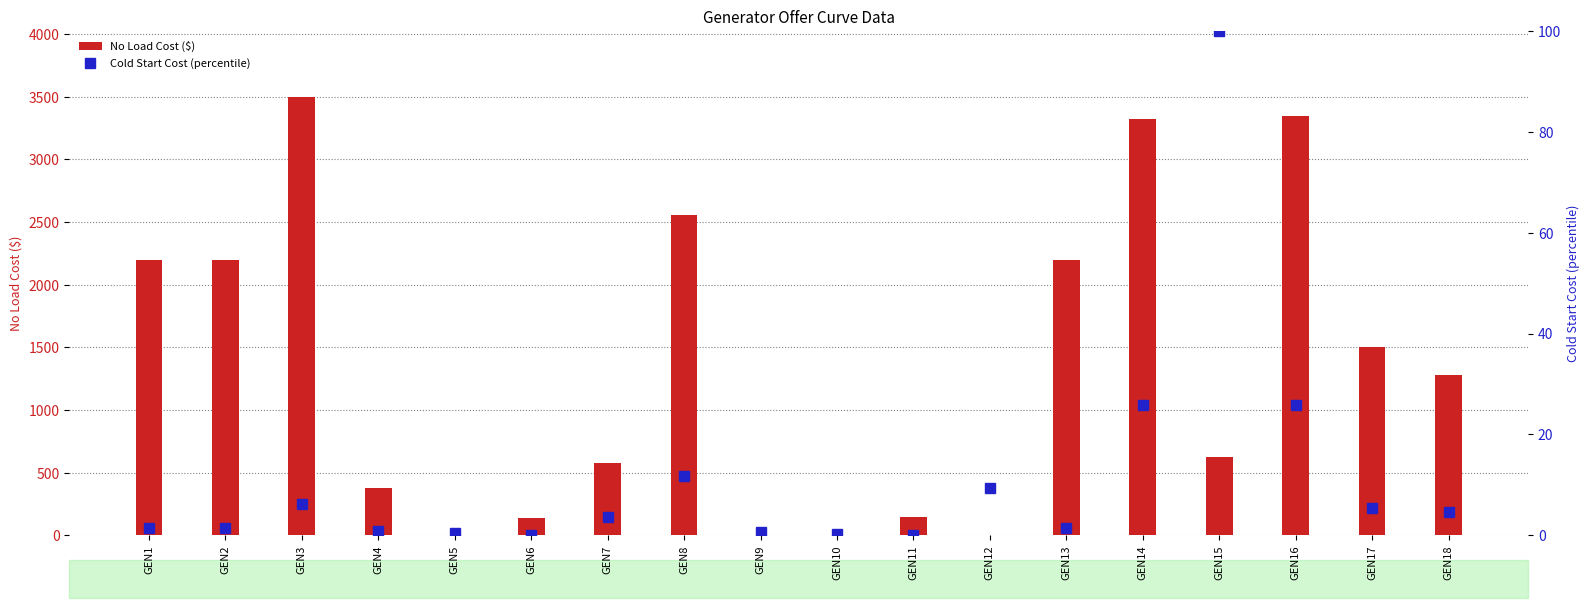

List the labels in order of No Load Cost ($) value, largest first.

GEN3, GEN16, GEN14, GEN8, GEN1, GEN2, GEN13, GEN17, GEN18, GEN15, GEN7, GEN4, GEN11, GEN6, GEN5, GEN9, GEN10, GEN12